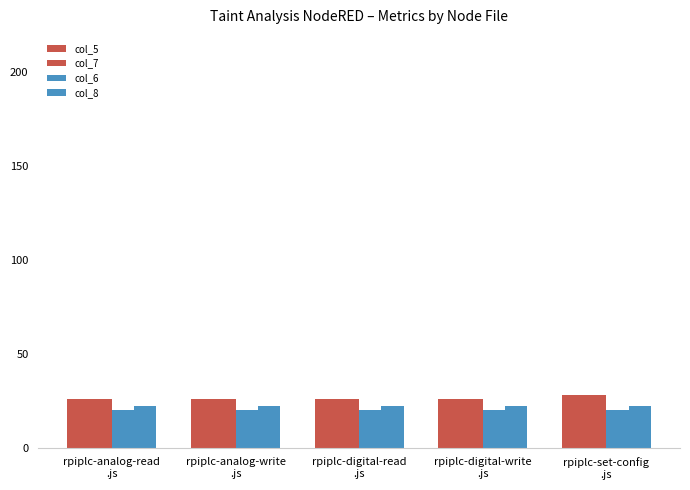

True or false: col_8 has a value of 22 at rpiplc-digital-read
.js.

True